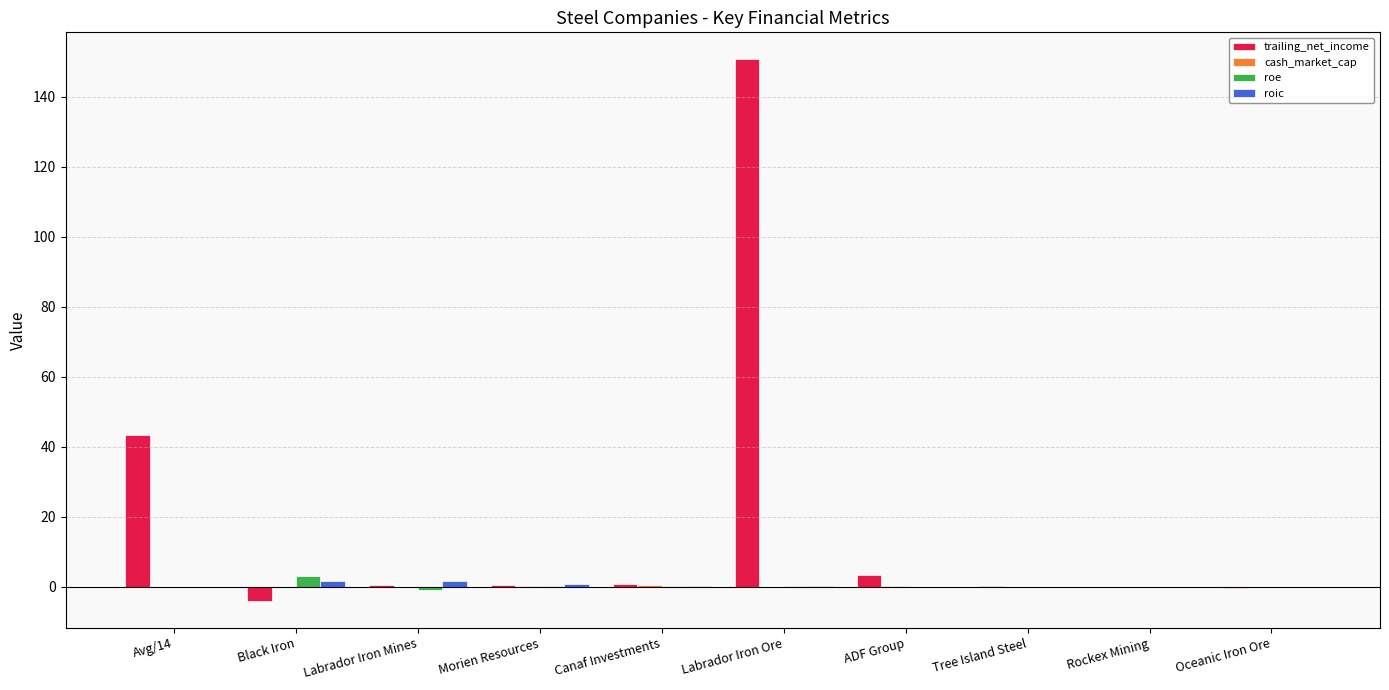

The trailing_net_income series shows 68.7 at Labrador Iron Ore. True or false?

False